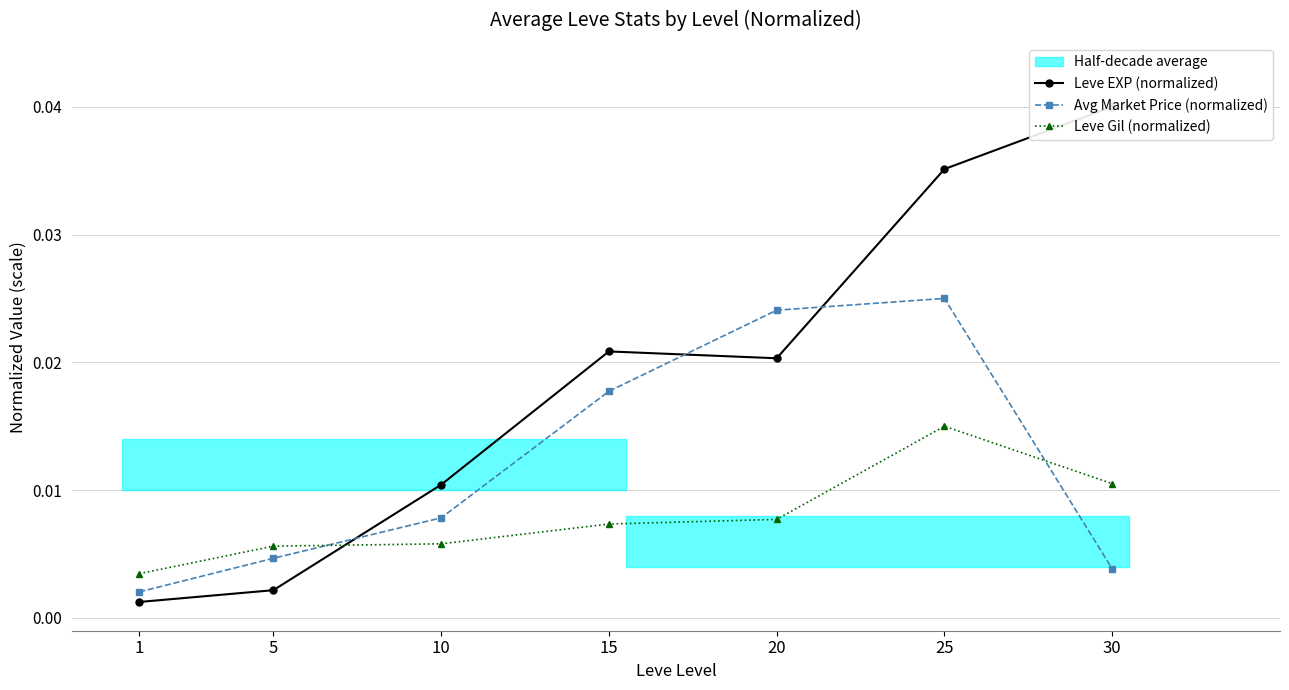

At which category does Avg Market Price (normalized) reach its first local peak?

25